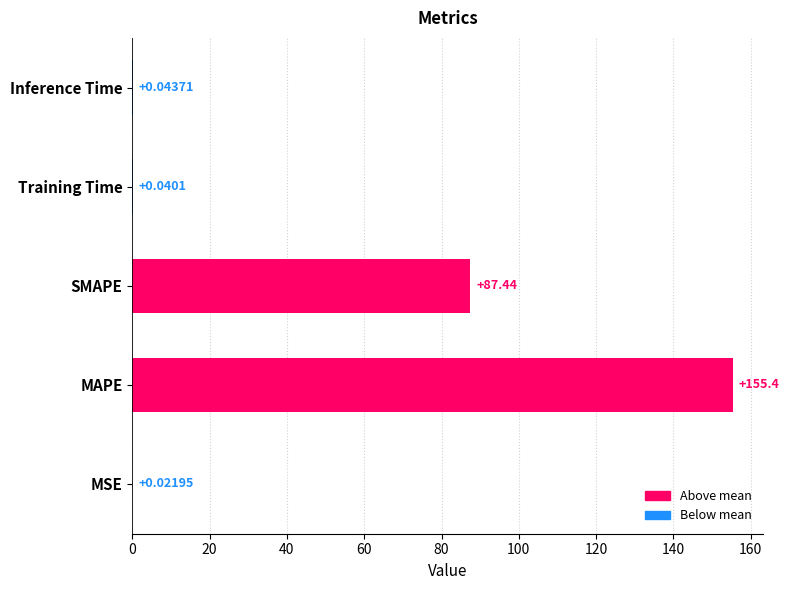

Which has a higher value, Training Time or MSE?

Training Time